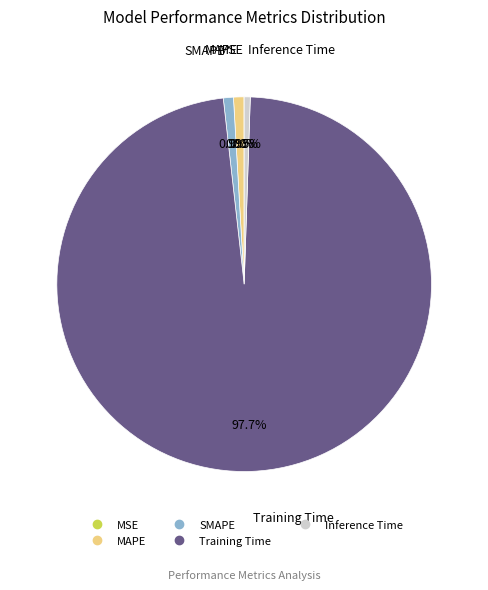

To the nearest percent, what is the average slice percentage?

20%